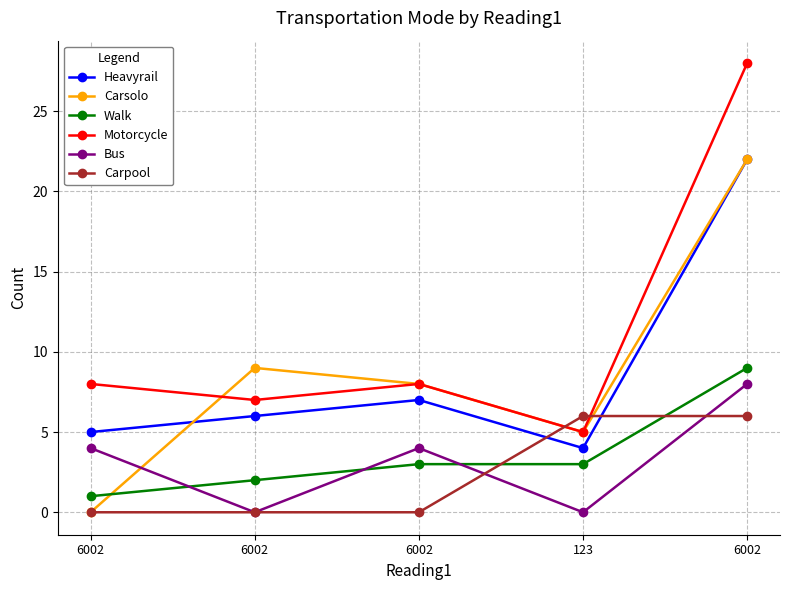

What are all the series names shown in the legend?

Heavyrail, Carsolo, Walk, Motorcycle, Bus, Carpool